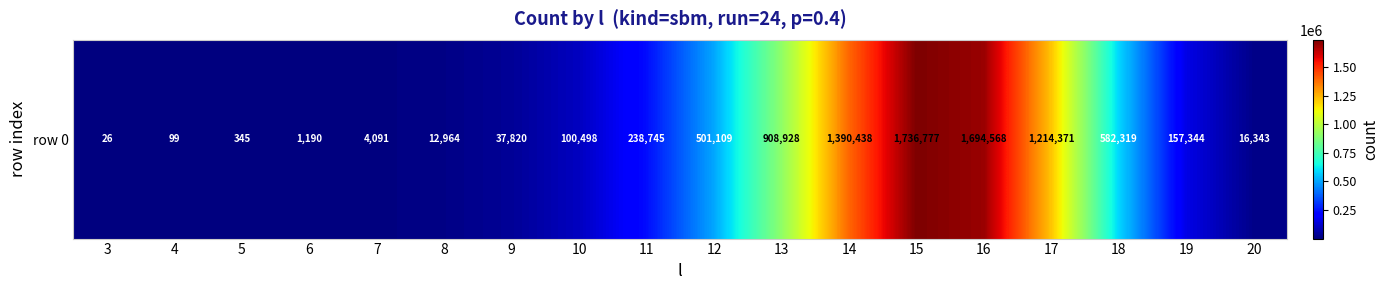

Reading left to right, transcribe all the data shown in this chart.

26	99	345	1190	4091	12964	37820	100498	238745	501109	908928	1390438	1736777	1694568	1214371	582319	157344	16343